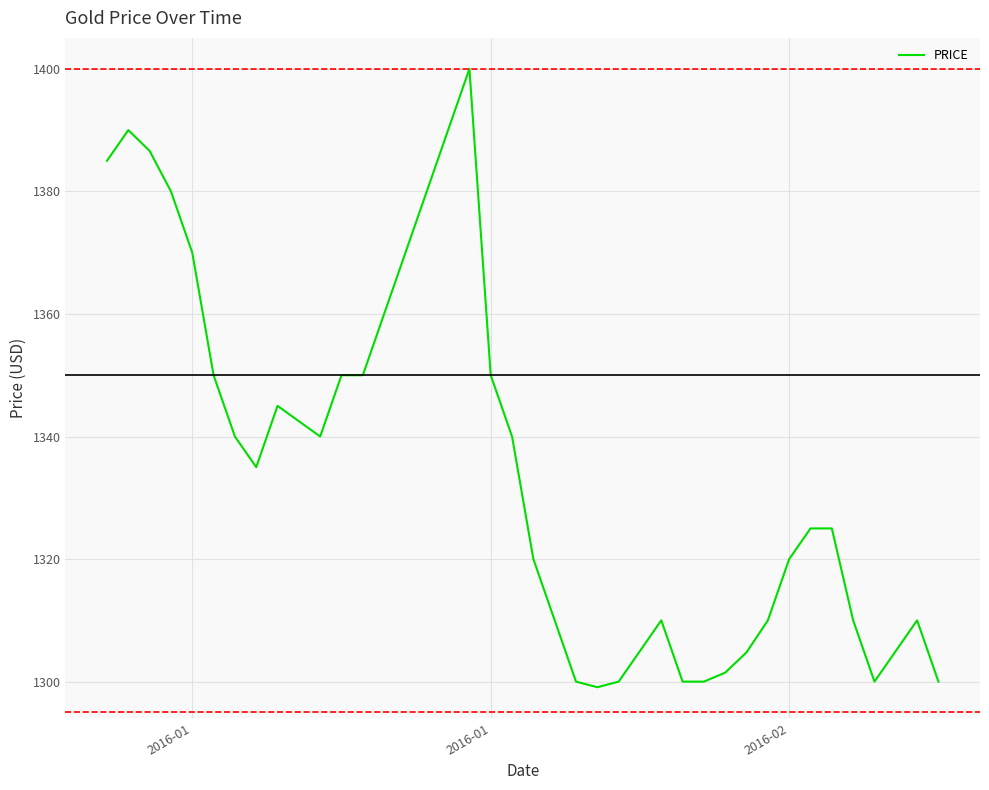

What is the maximum value shown in the chart?

1400.0